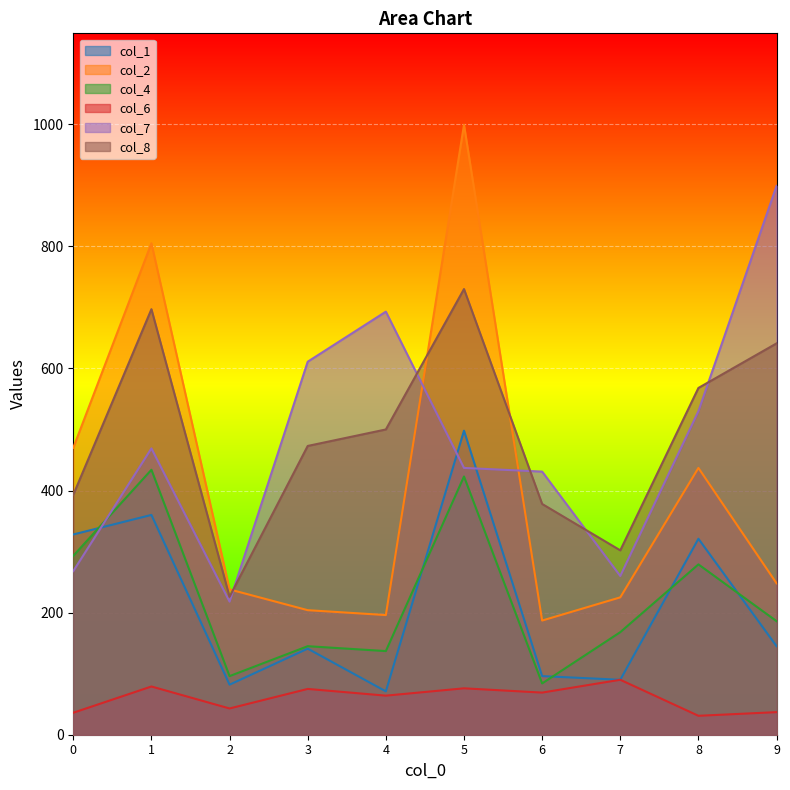

How many times do col_7 and col_4 cross each other?

1